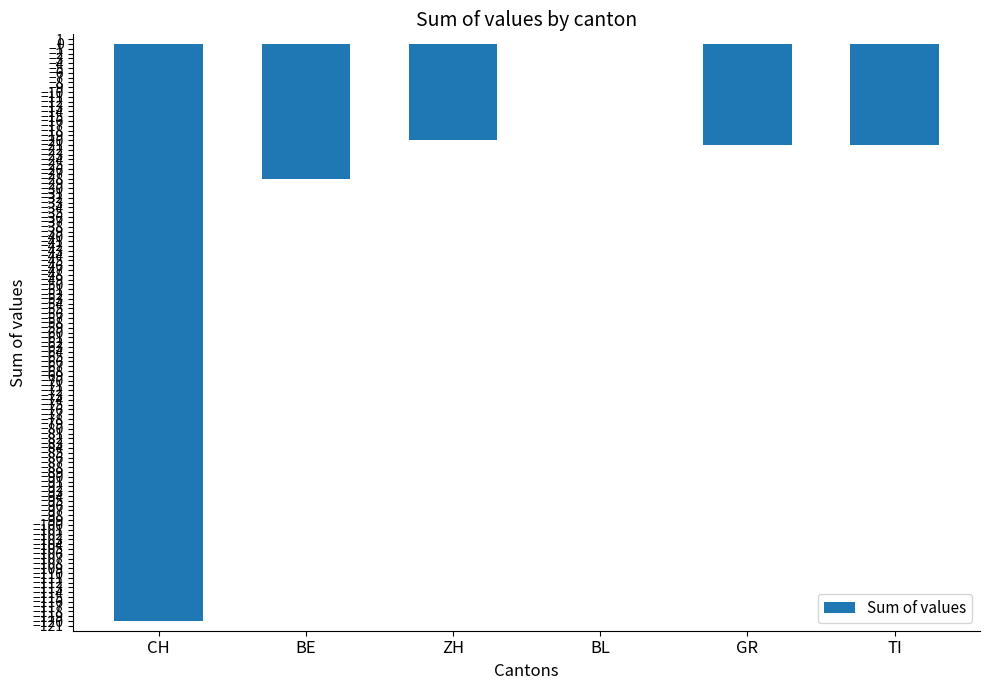

The chart shows a value of -20 at ZH. True or false?

True